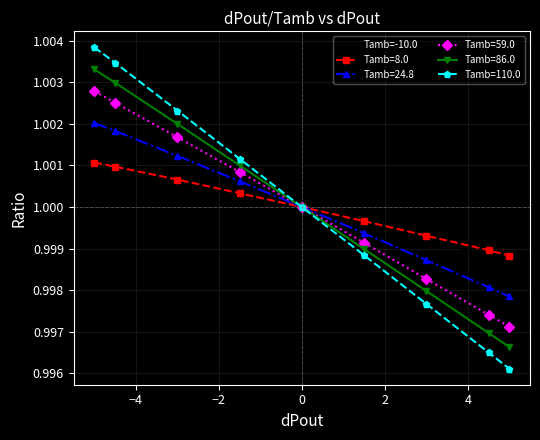

Which series has the widest spread of values?

Tamb=110.0